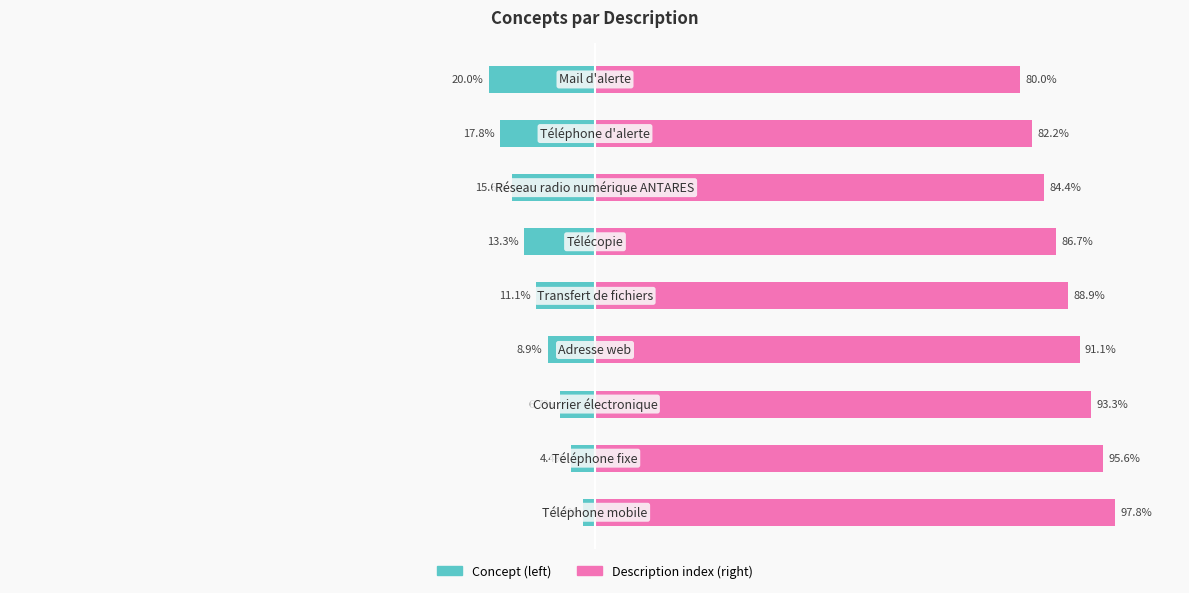

How many groups of bars are there?

9